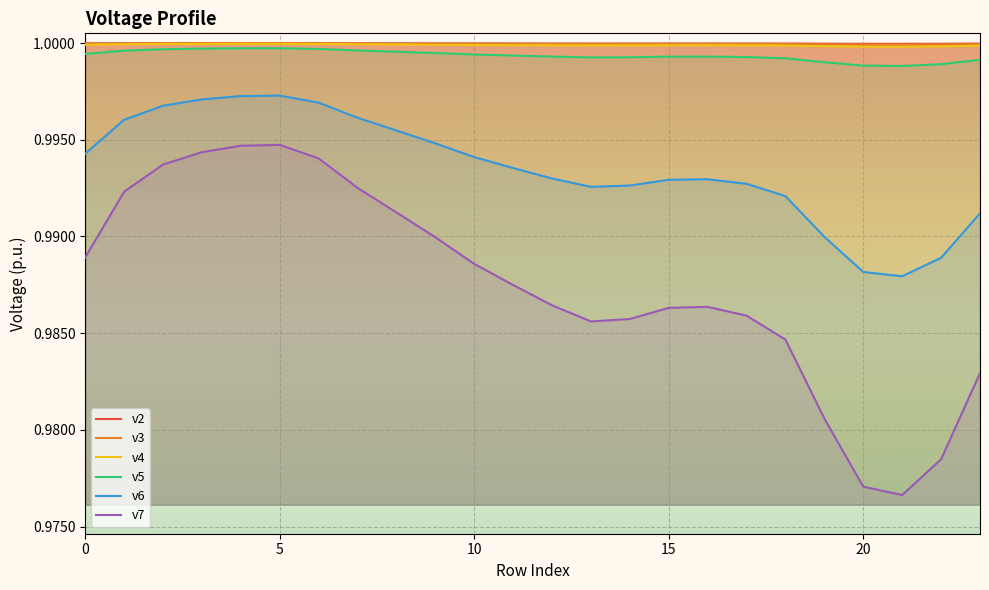

Rank the categories by v3 value from lowest to highest.

21, 20, 22, 19, 23, 18, 13, 14, 12, 17, 15, 16, 11, 10, 0, 9, 8, 7, 1, 2, 6, 3, 4, 5